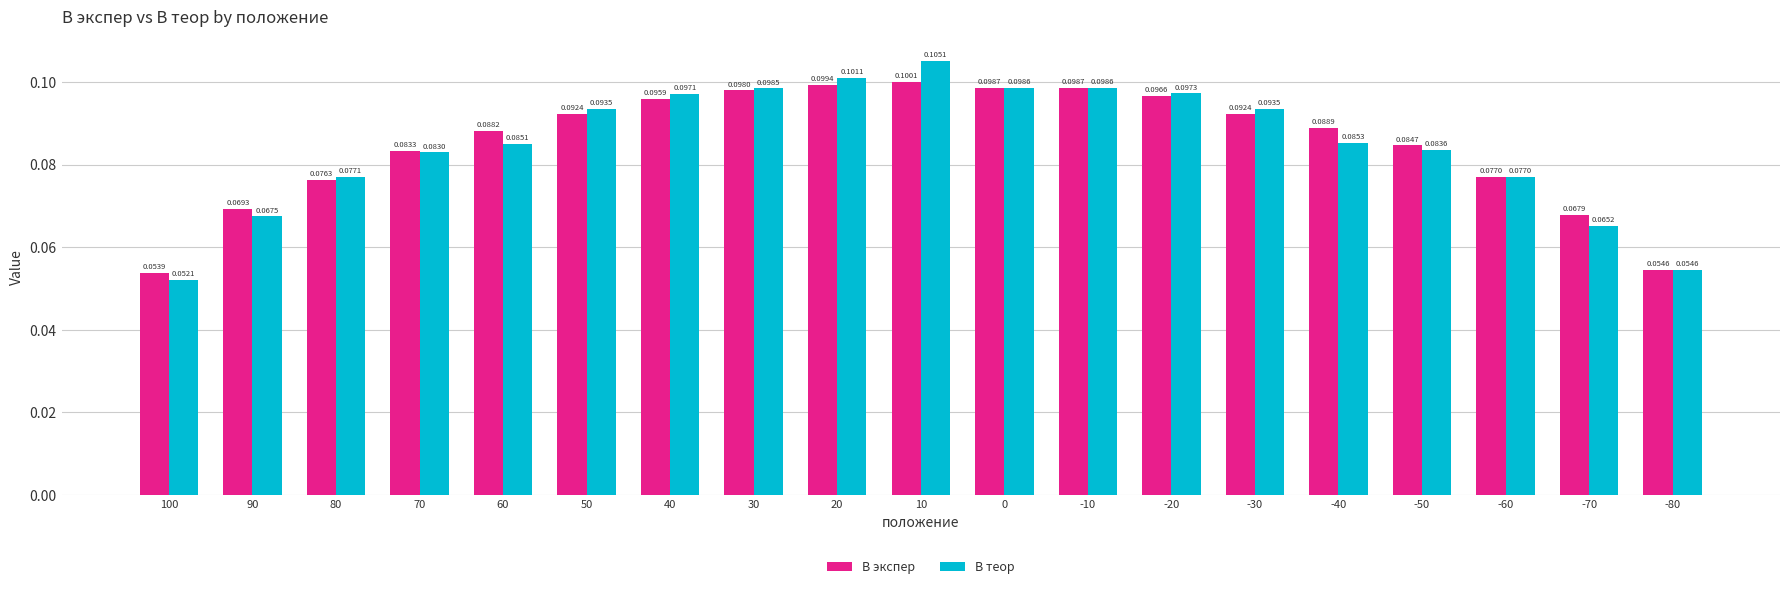

At which label is В теор closest to 0?

100